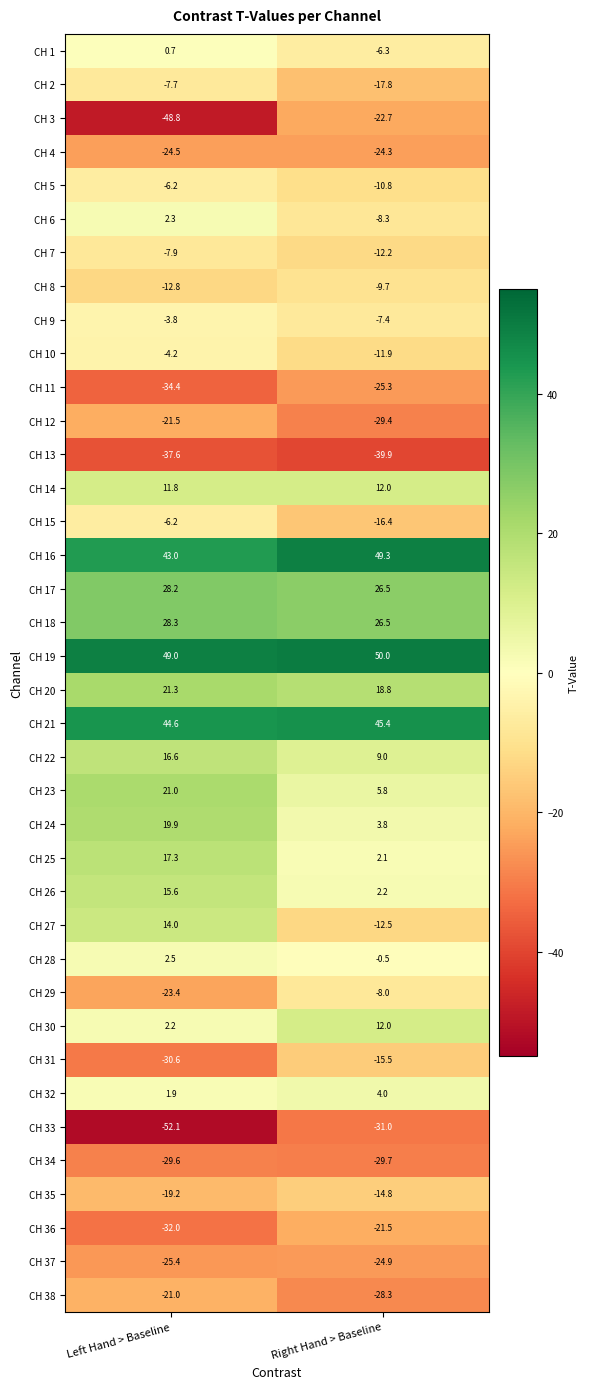

Which series has the largest total across all categories?

CH 19